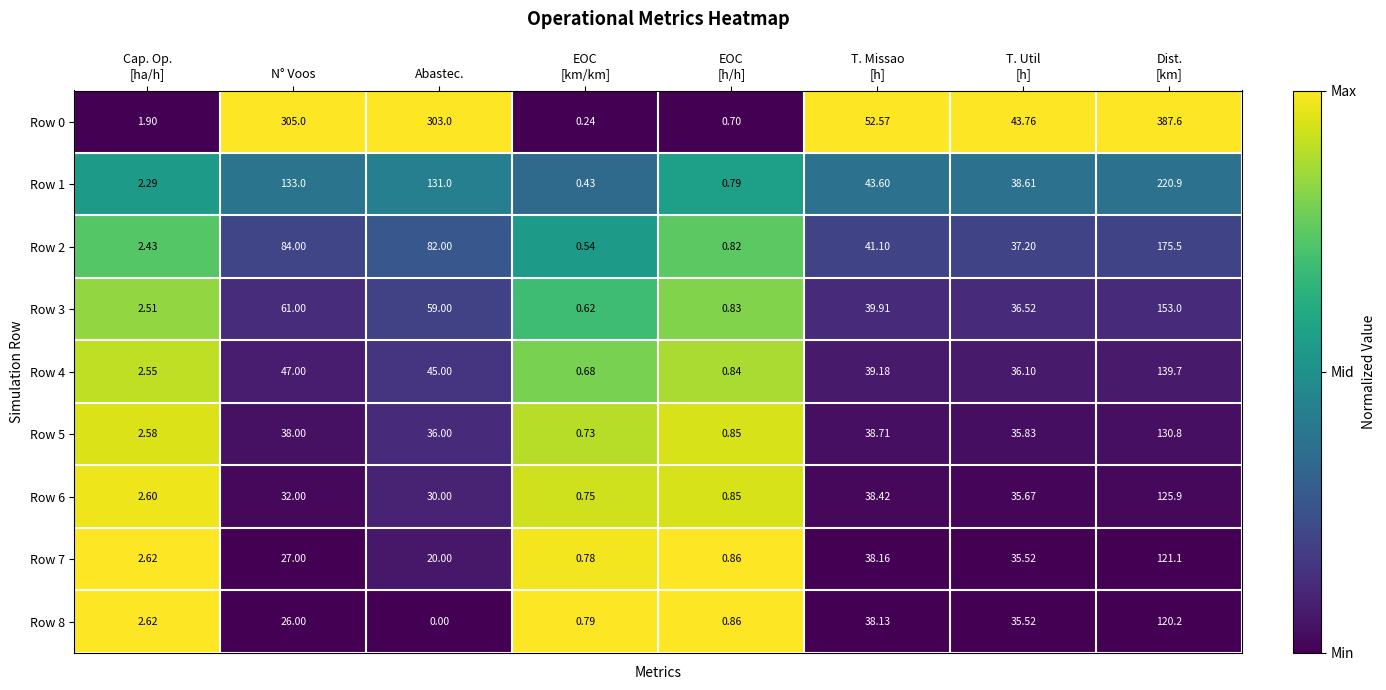

What is the greatest value displayed?

387.6